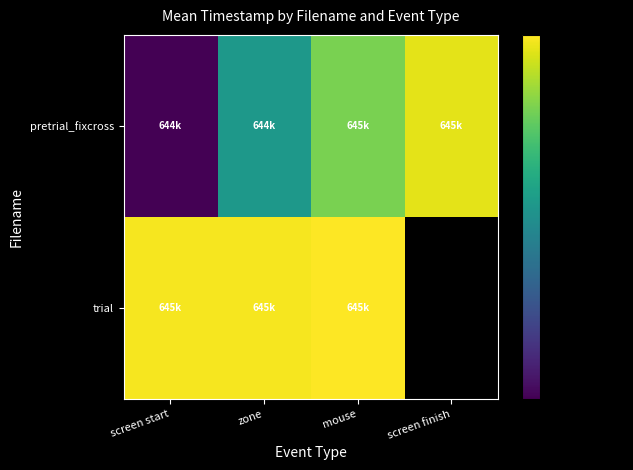

What is the total value across all series at screen start?

1288703.2